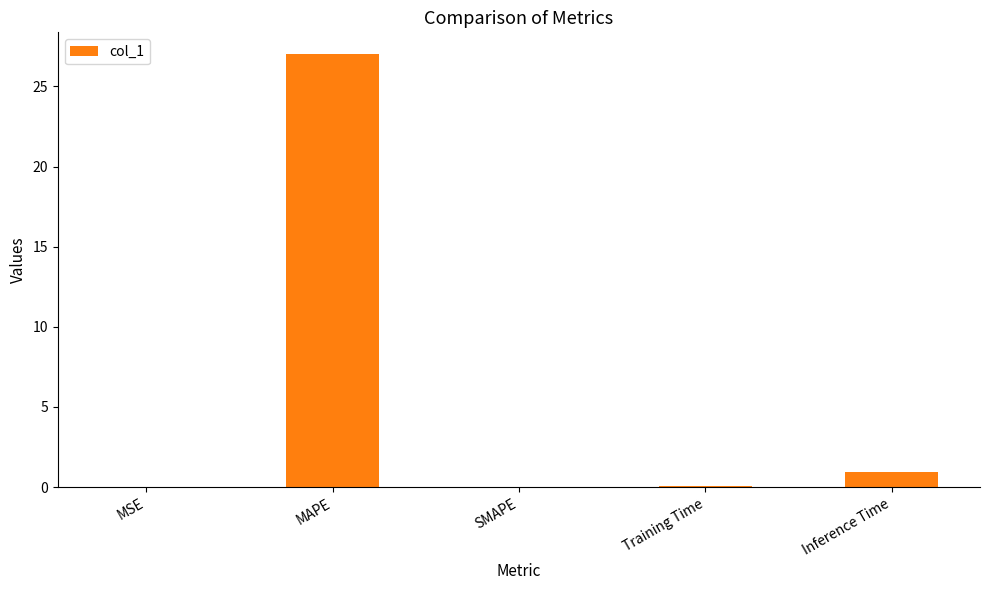

What is the change in value from Training Time to Inference Time?

+0.9